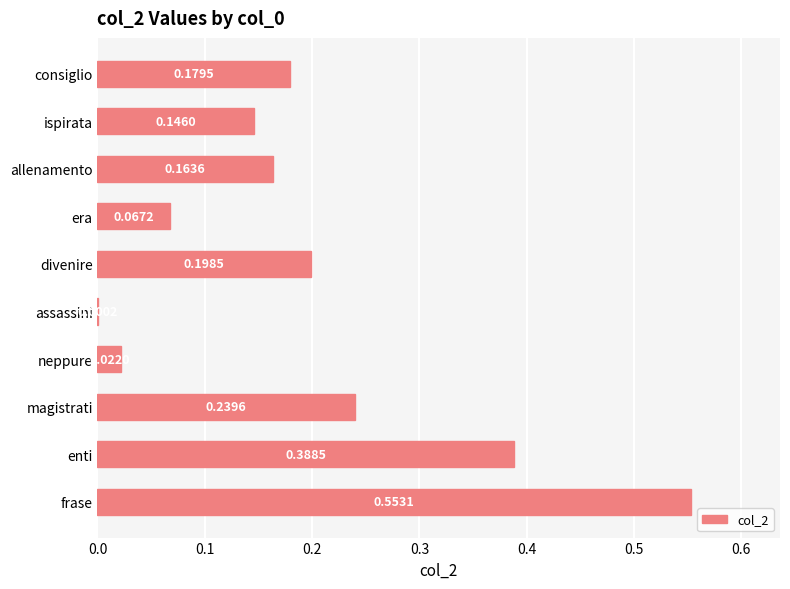

How many series are shown in this chart?

1